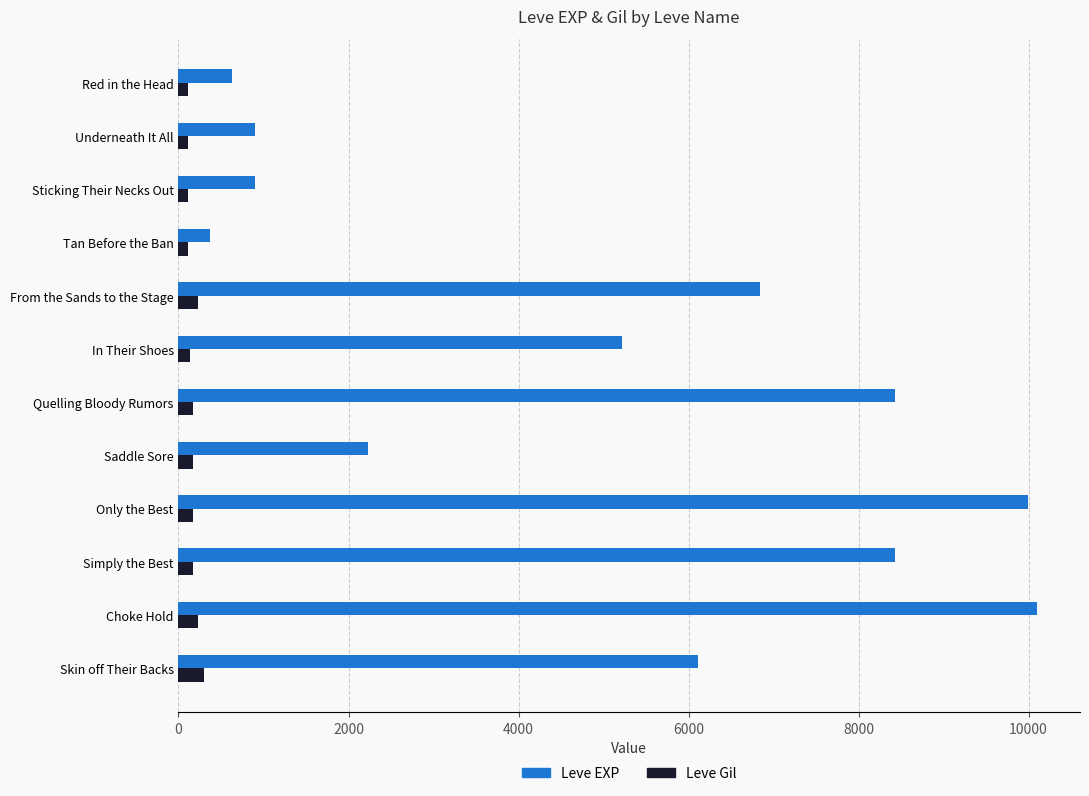

Which series has the largest total across all categories?

Leve EXP